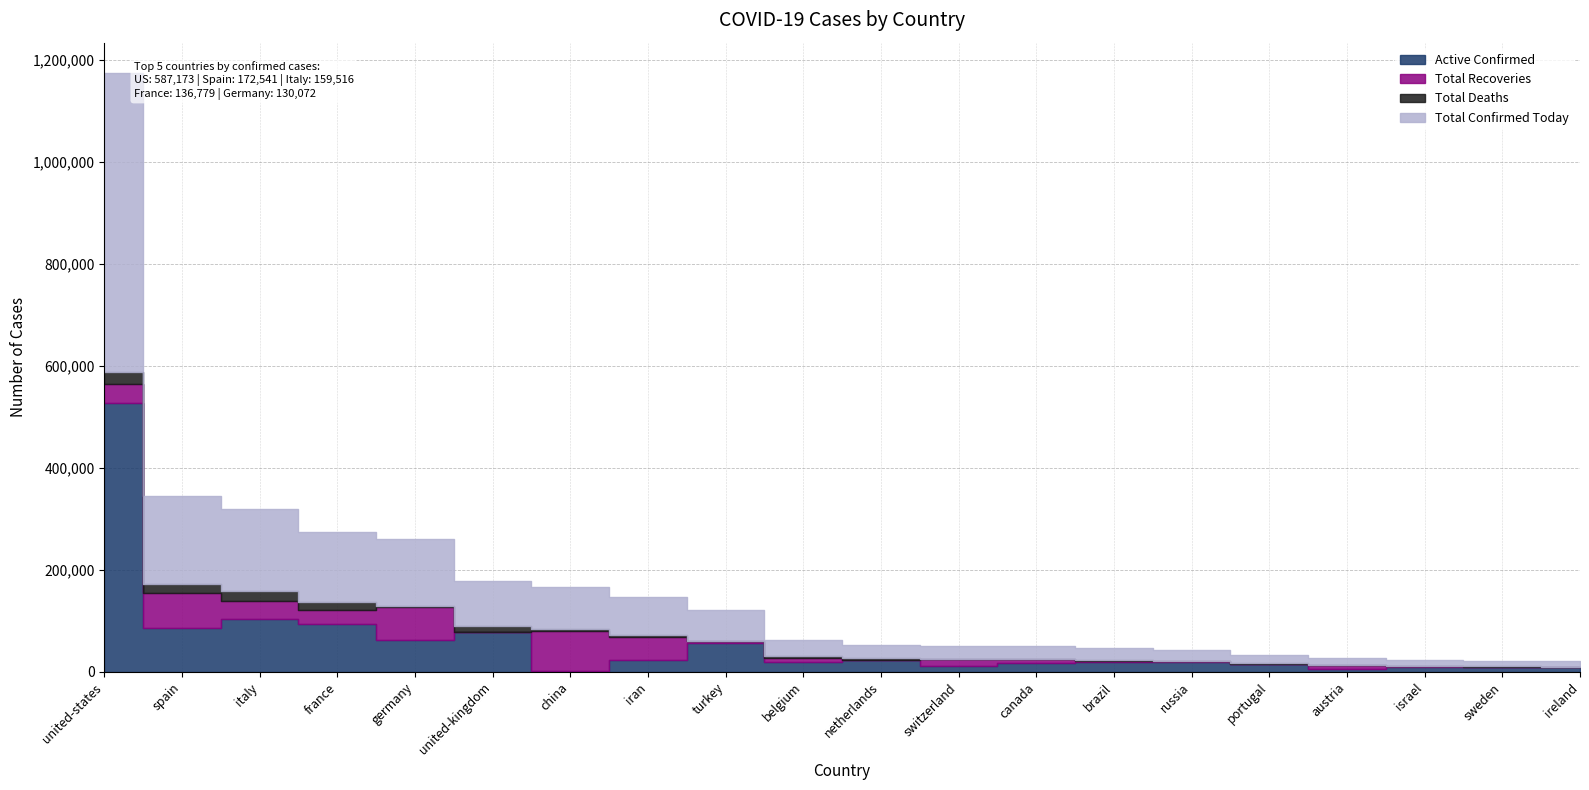

Reading left to right, what are all the values shown in this chart?

Active Confirmed: 526578	86981	103616	94094	62578	77885	1810	22735	55796	20094	23576	10850	17144	19389	19238	16122	6089	9751	9648	10257
Total Recoveries: 36948	67504	35435	27718	64300	308	78129	45983	3957	6868	287	13700	7756	2979	1694	277	7633	2000	381	25
Total Deaths: 23647	18056	20465	14967	3194	11346	3345	4585	1296	4157	2832	1138	780	1355	170	535	384	117	919	365
Total Confirmed Today: 587173	172541	159516	136779	130072	89539	83284	73303	61049	31119	26695	25688	25680	23723	21102	16934	14106	11868	10948	10647